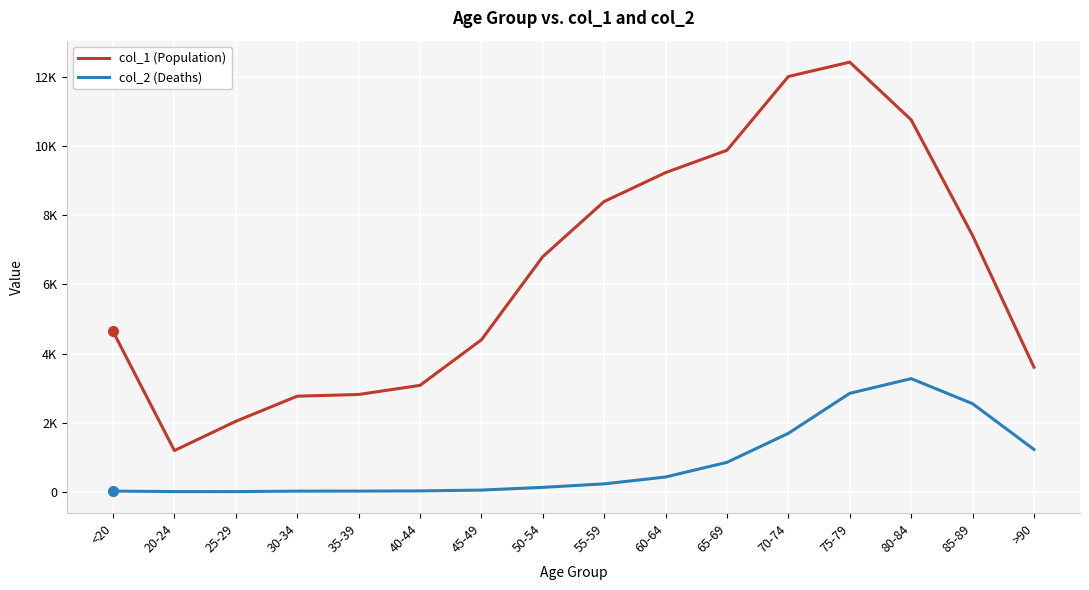

True or false: col_1 (Population) has a value of 2038 at 25-29.

True